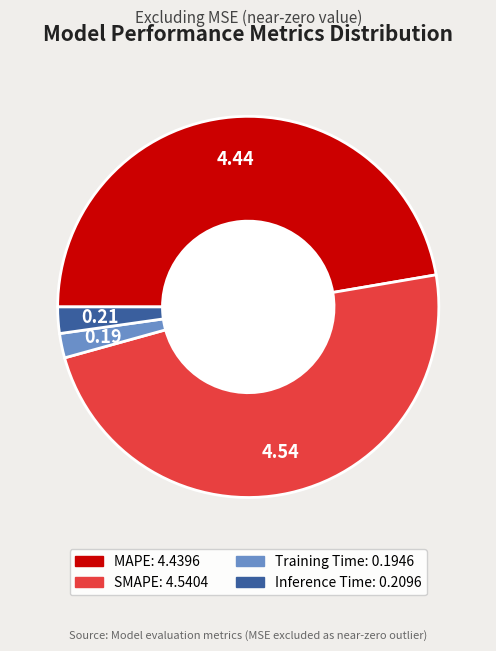

Which slice is the largest?

SMAPE